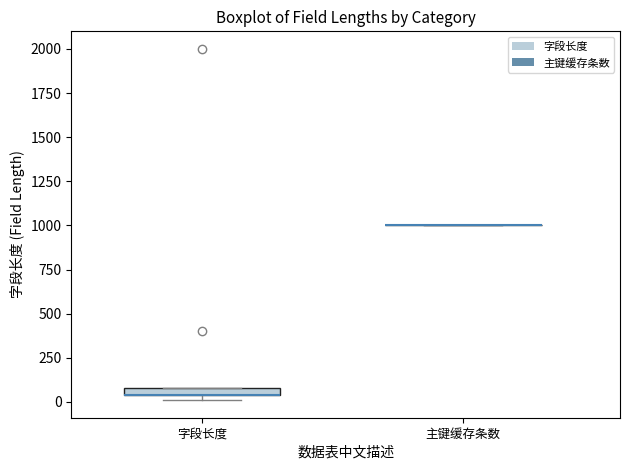

Where is the lower edge of the box for 字段长度 on the y-axis? The values are not printed on the chart, so give them approximately, as read against the axis.

50